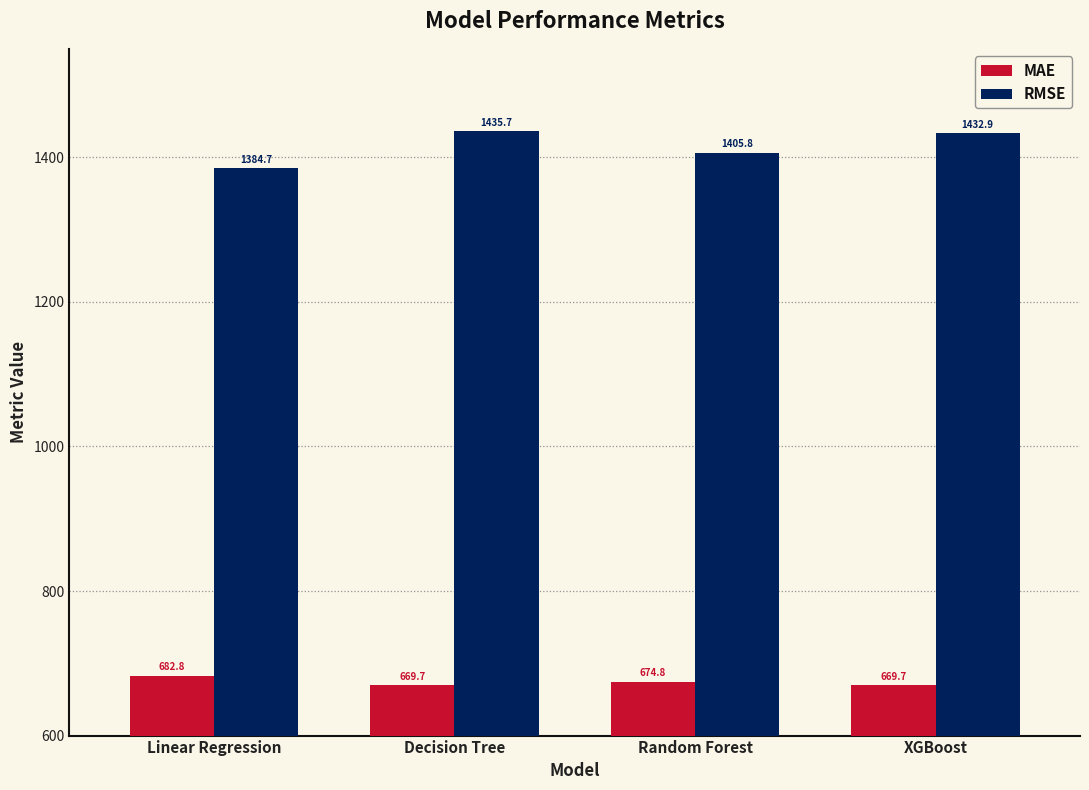

What are all the series names shown in the legend?

MAE, RMSE